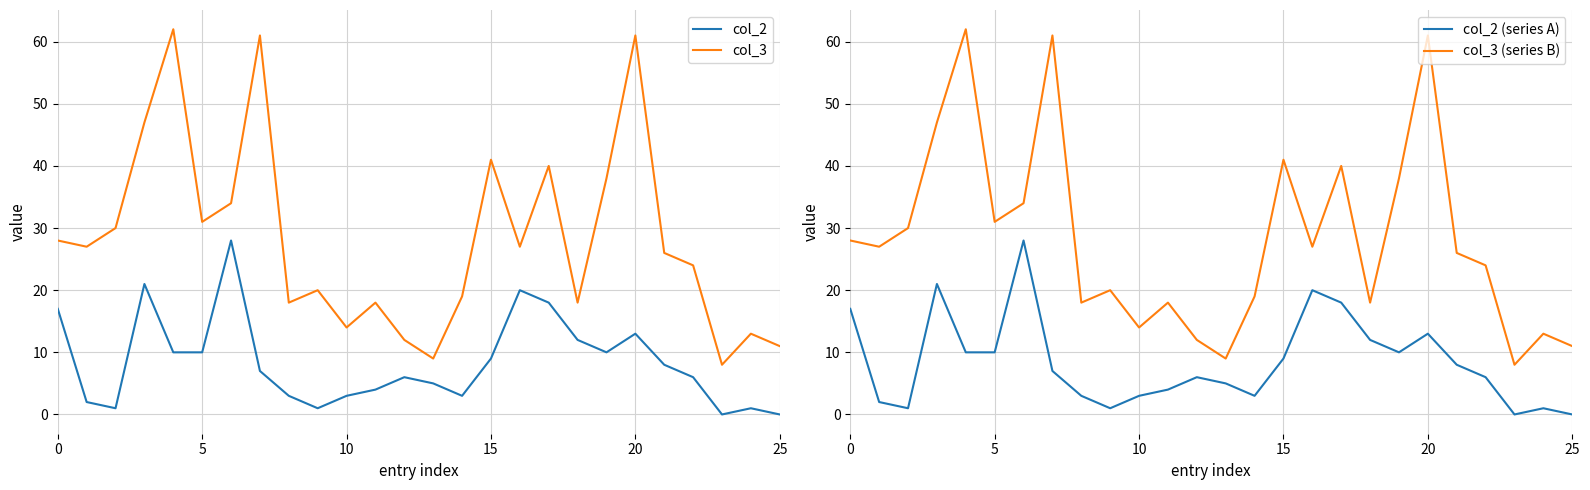

What is the maximum value shown in the chart?

62